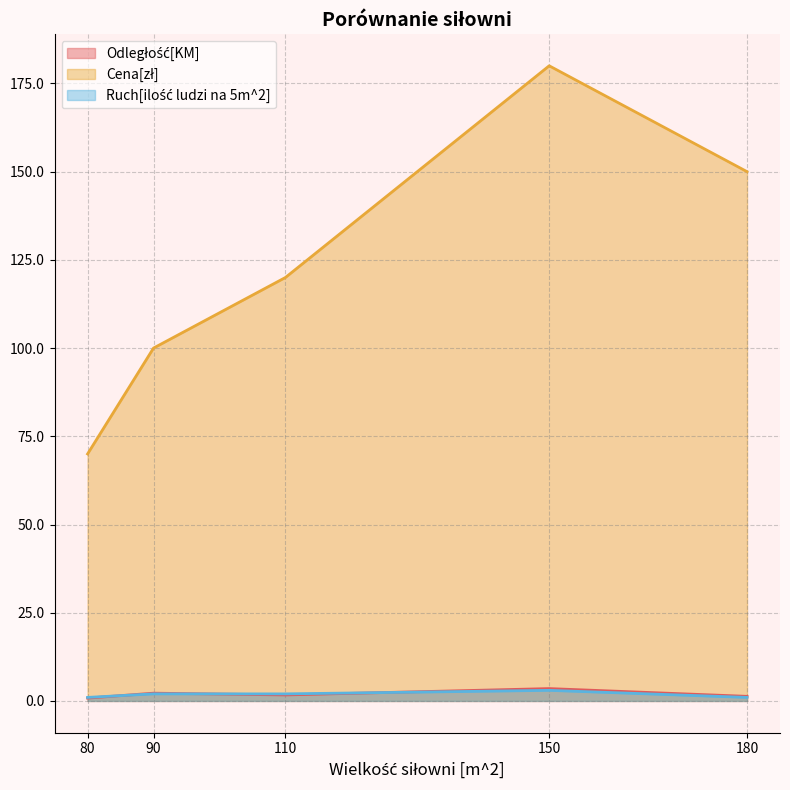

The value of Odległość[KM] at Siłownia D is 0.3. True or false?

False